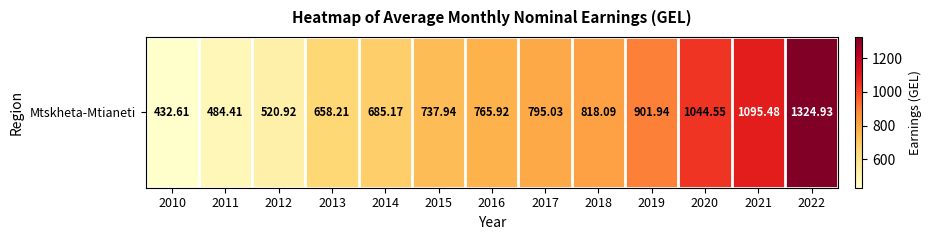

True or false: the data shows 1049.2 at 2017.

False